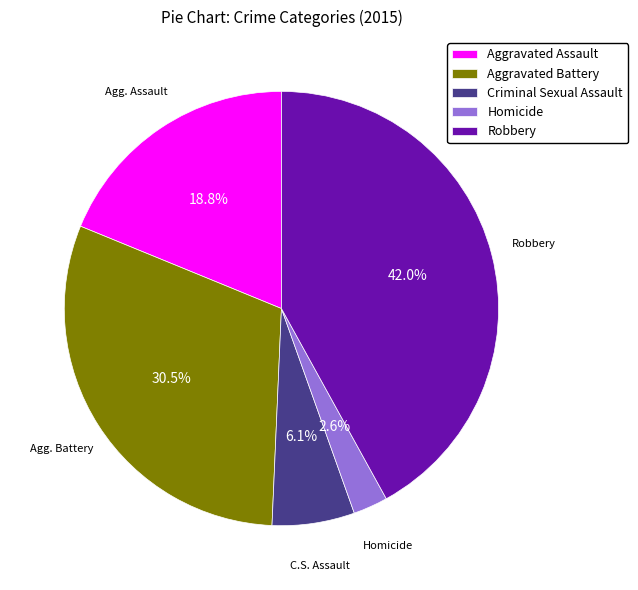

Is the sum of Aggravated Battery and Robbery greater than half?

Yes